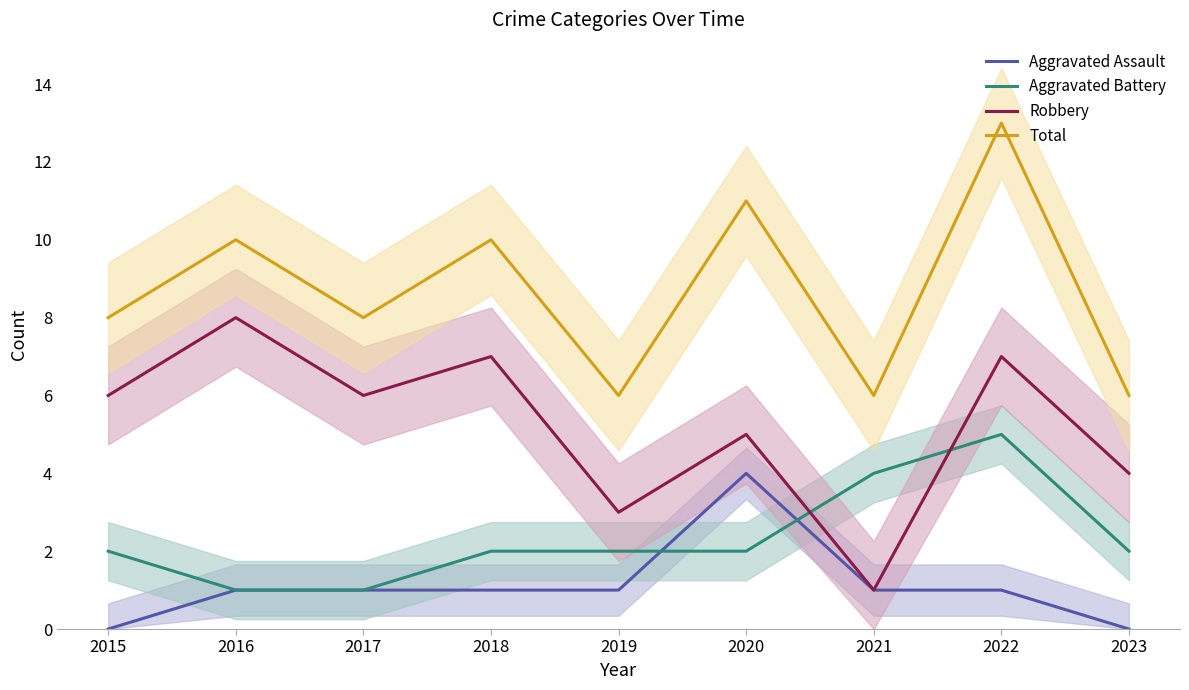

The Total series shows 12 at 2017. True or false?

False